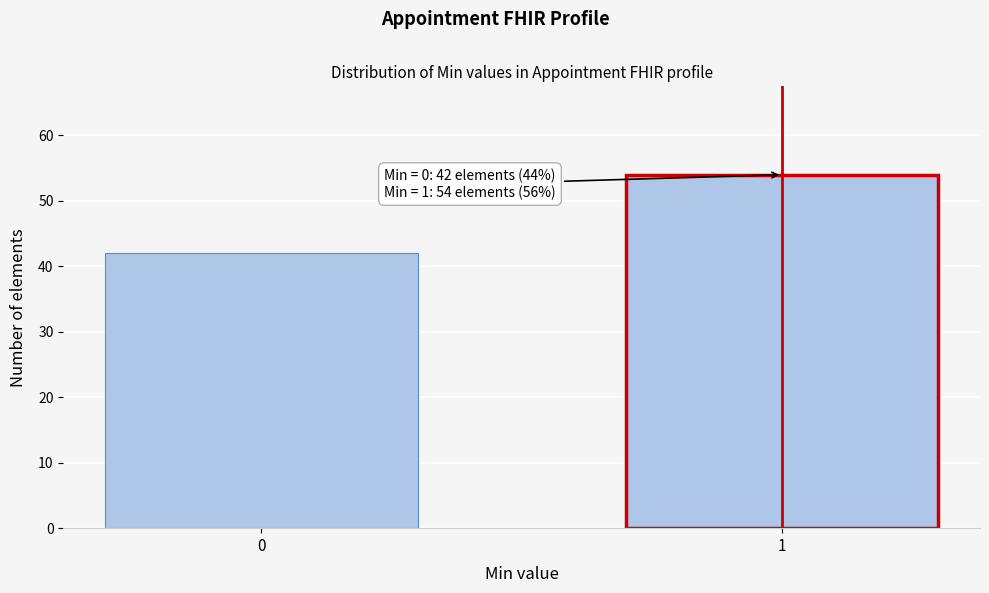

Reading left to right, extract all data points from this chart.

0=42	1=54